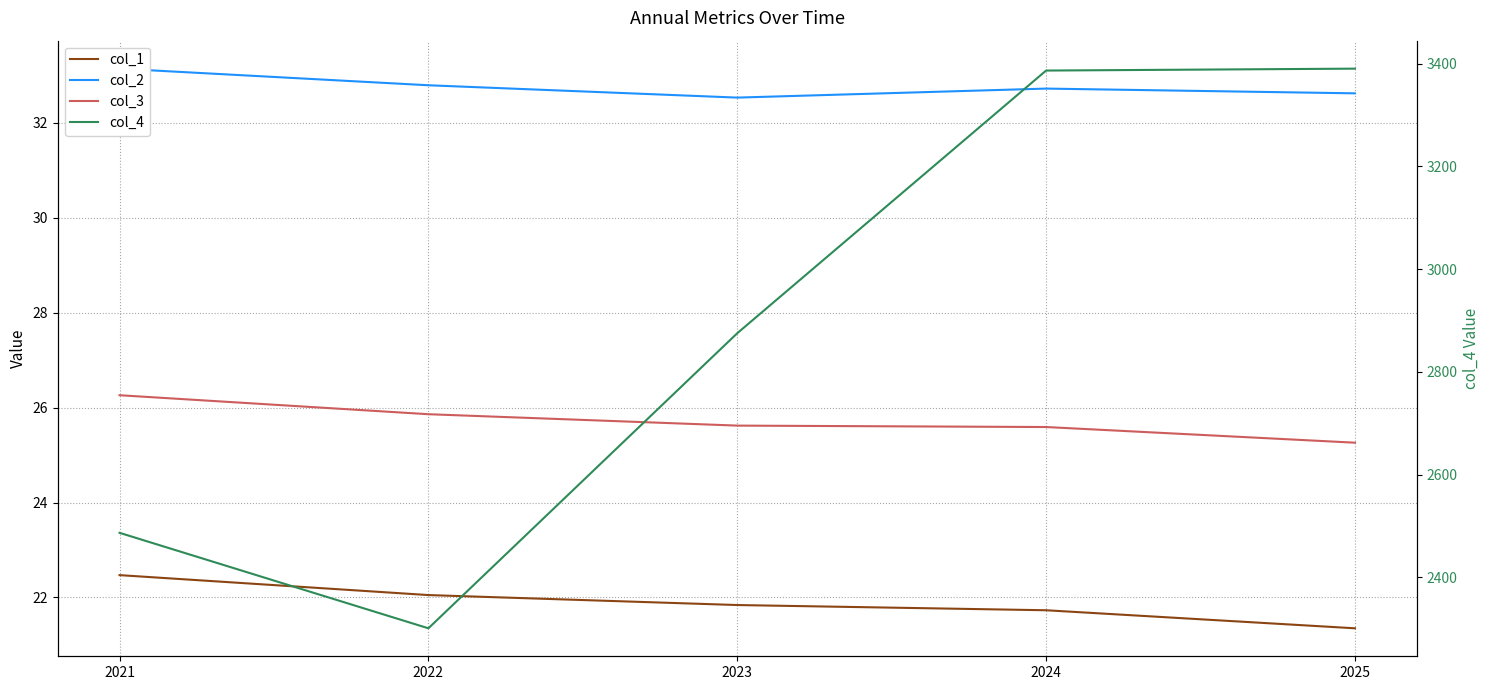

Is the value of col_2 at 2024 greater than the value of col_3 at 2024?

Yes